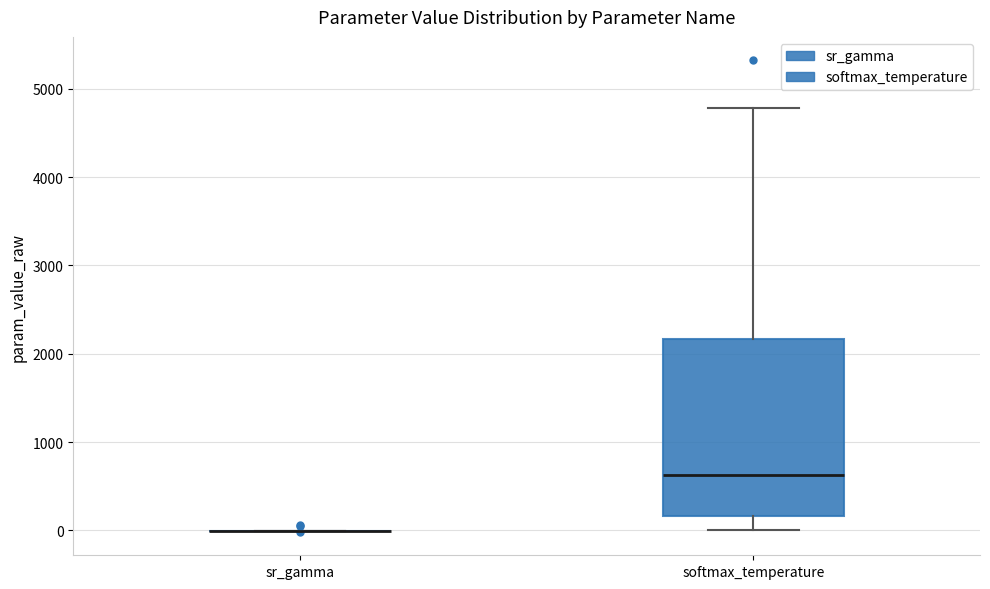

Reading left to right, read every box against the y-axis: the position of its median line, the range the box covers, and the ends of its whiskers. The values are not printed on the chart, so give them approximately, as read against the axis.

sr_gamma: box collapsed to a line at 0, whiskers 0 to 0
softmax_temperature: median 600, box 200 to 2200, whiskers 0 to 4800